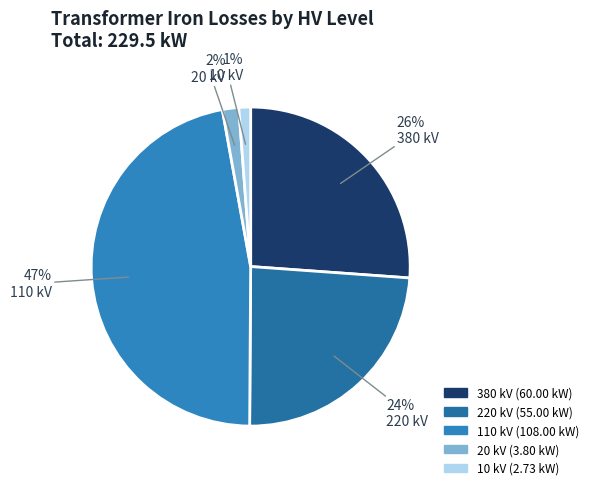

How many slices are in this pie chart?

5